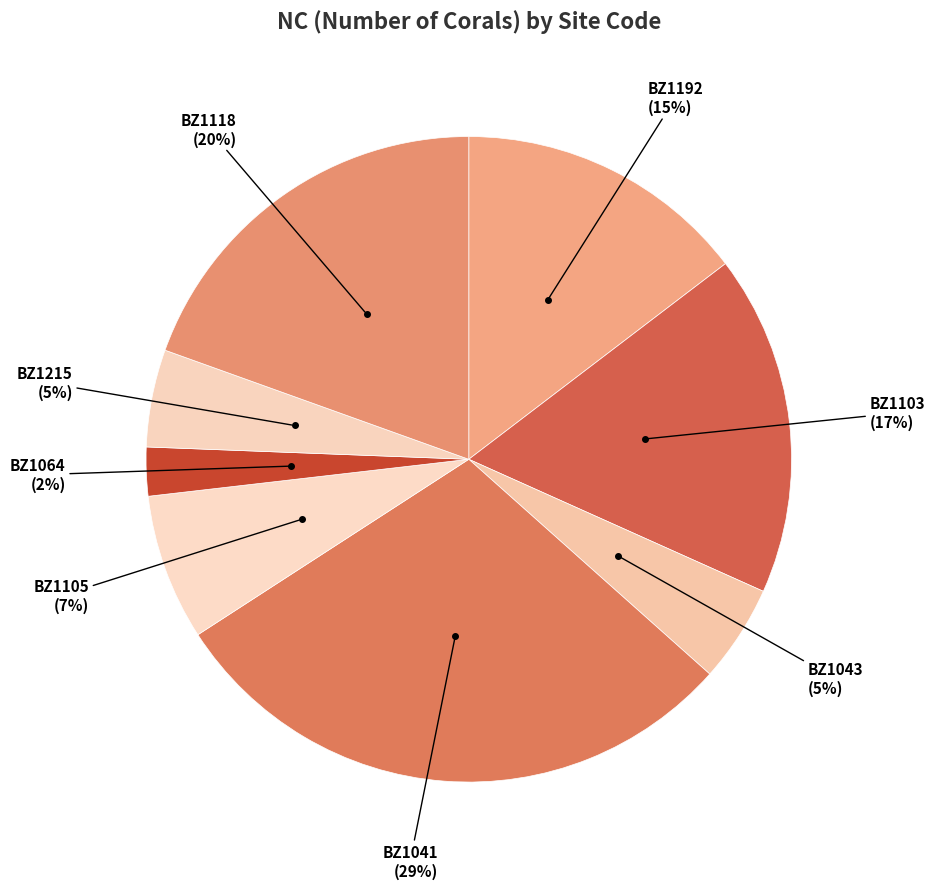

True or false: BZ1118 accounts for 33% of the total.

False